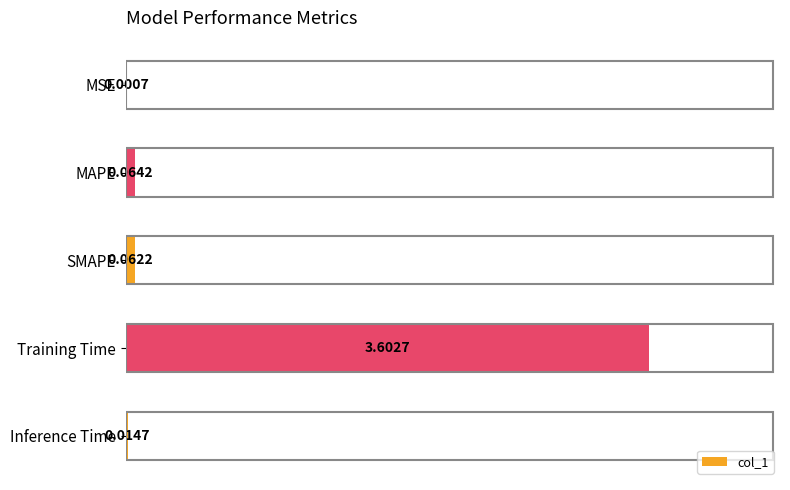

What is the greatest value displayed?

3.6